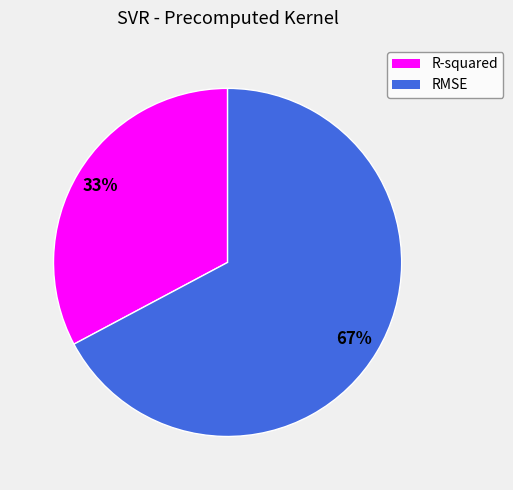

To the nearest percent, what is the average slice percentage?

50%